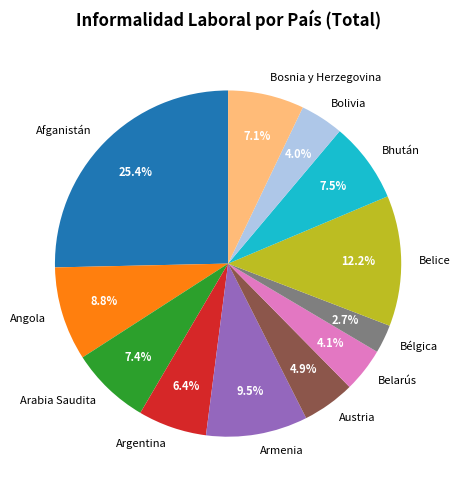

The Afganistán slice represents 25% of the pie. True or false?

True